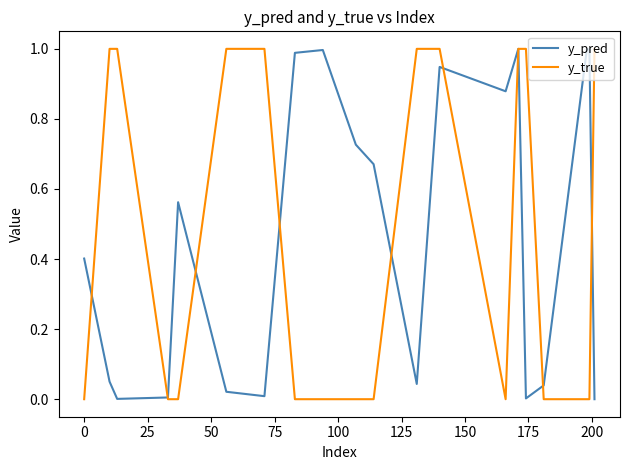

Rank the series by their average value, from highest to lowest.

y_pred, y_true